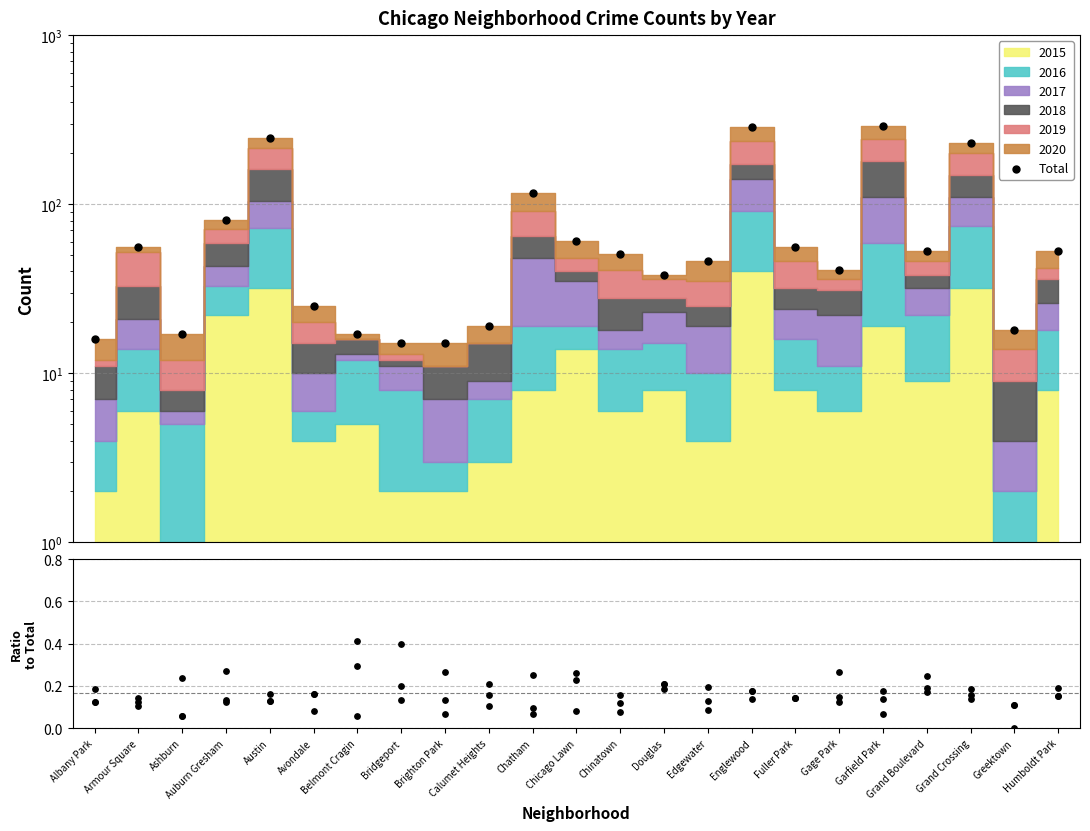

What is the ratio of the value at Edgewater to the value at Albany Park?

2.9